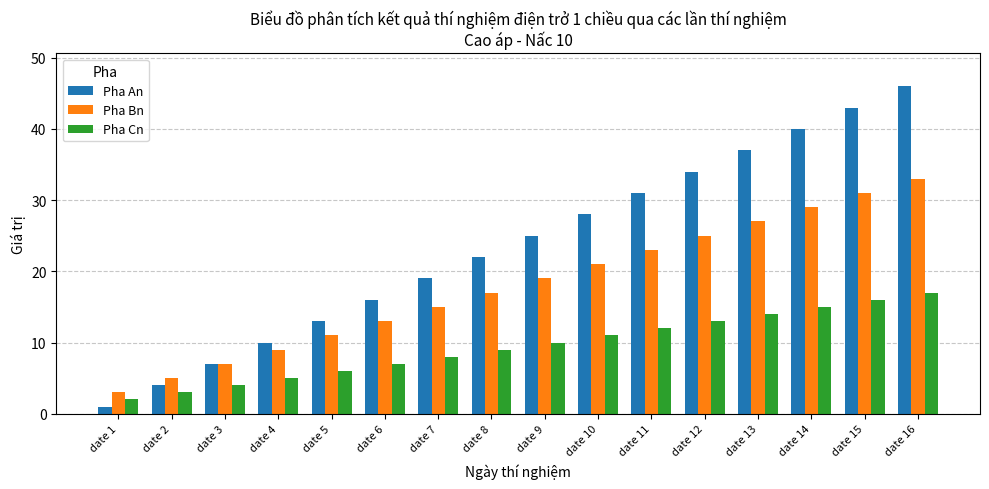

Rank the series by their maximum value, from highest to lowest.

Pha An, Pha Bn, Pha Cn